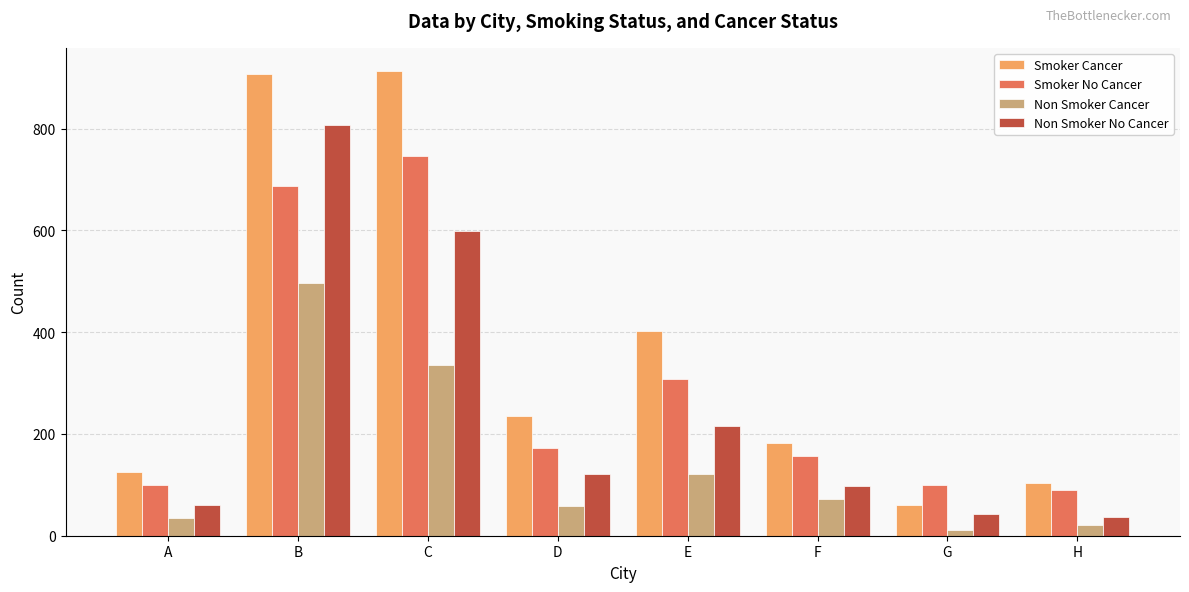

What is the difference between the highest and lowest values at B?

411